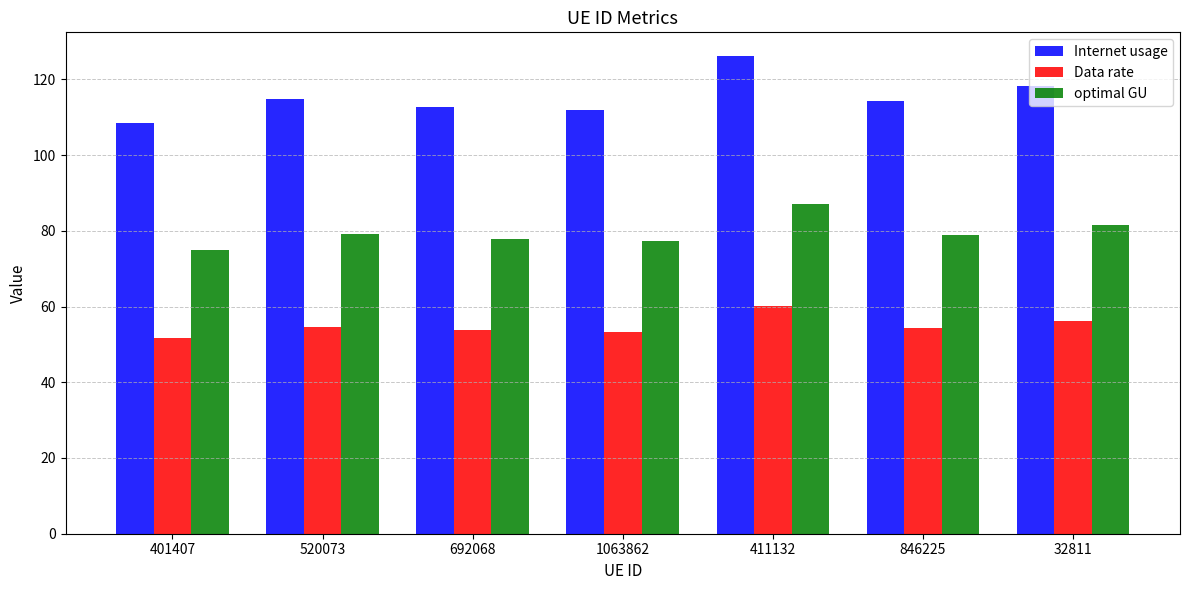

Does the chart contain stacked bars?

No